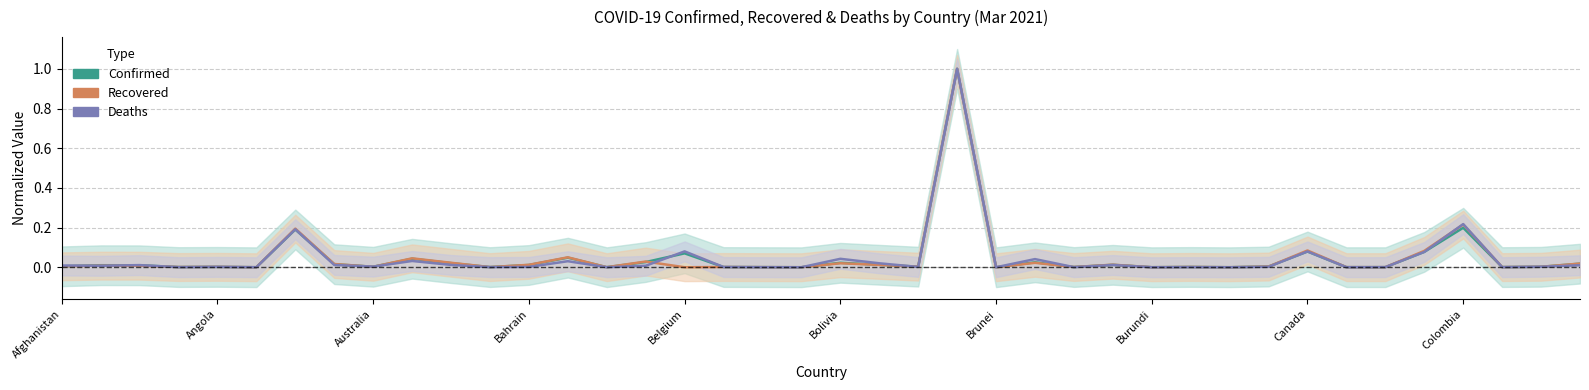

Between 28 and 30, which series saw the biggest shift?

Confirmed